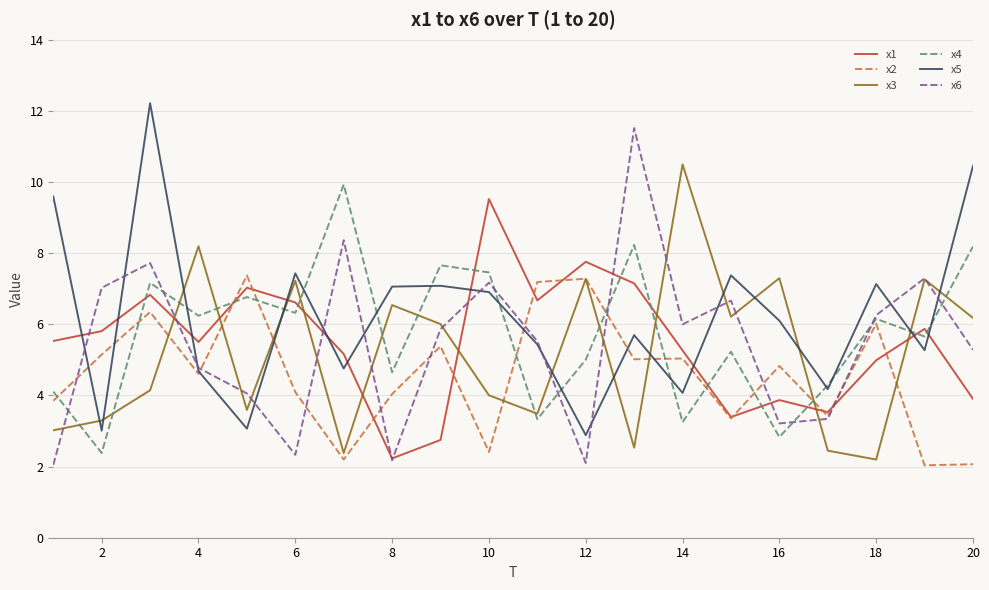

How many categories are shown in the chart?

20